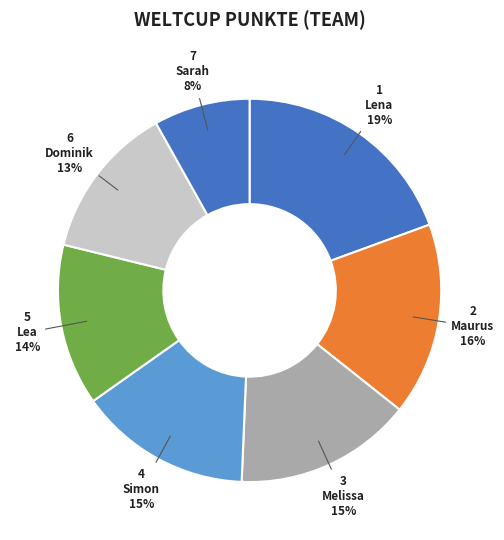

True or false: Lena accounts for 19% of the total.

True